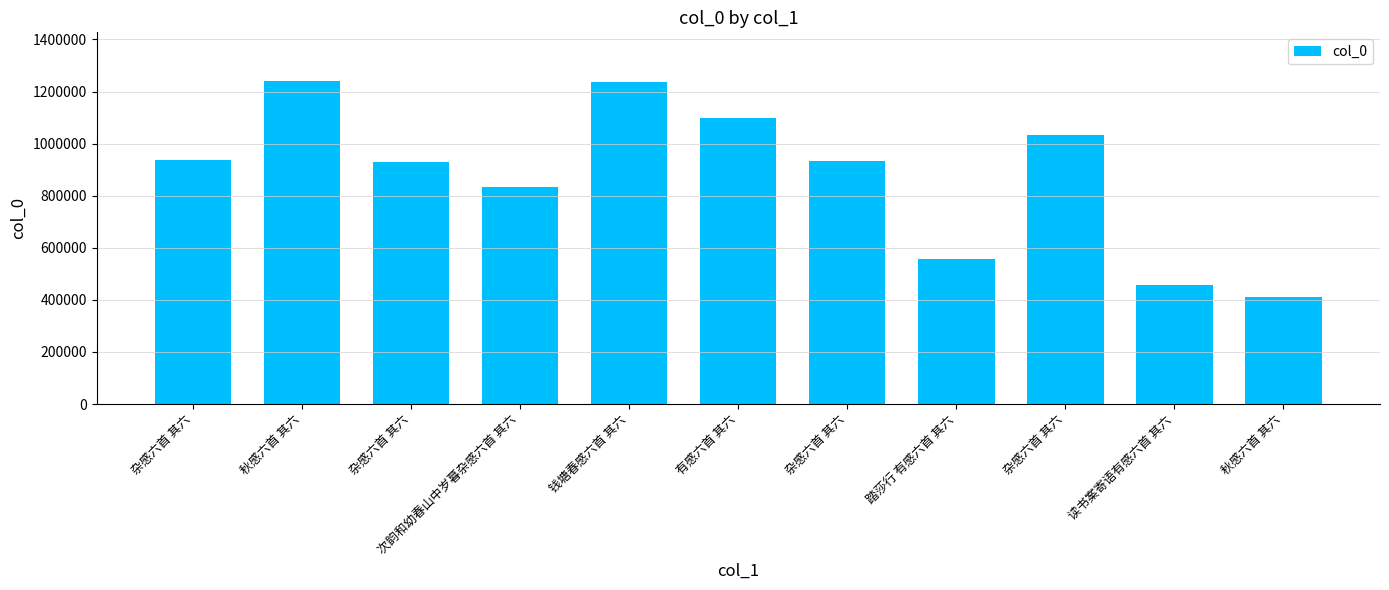

What is the difference between the maximum and minimum values?

828860